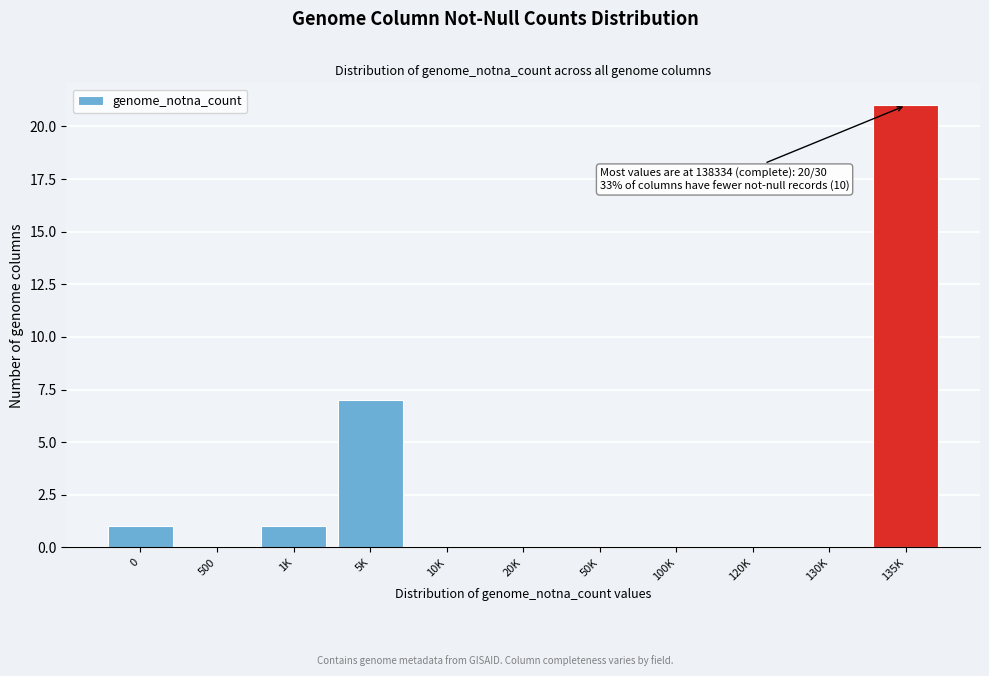

Reading right to left, list all the values displayed in this chart.

135K=21	130K=0	120K=0	100K=0	50K=0	20K=0	10K=0	5K=7	1K=1	500=0	0=1